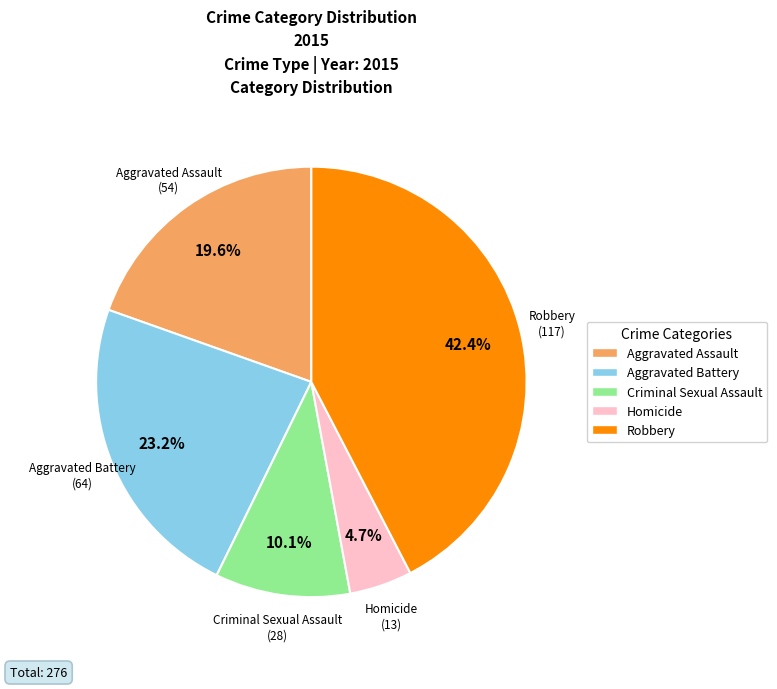

Is there a majority slice in this chart?

No